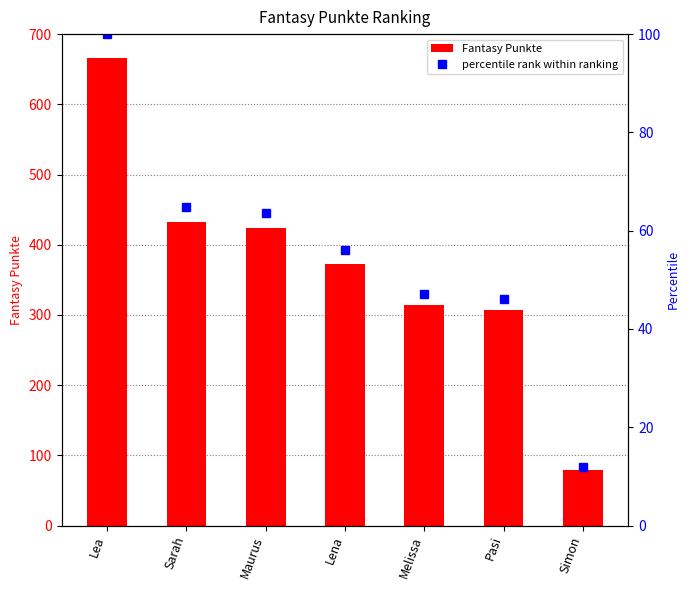

Where does the percentile rank within ranking series first go above 56?

Lea